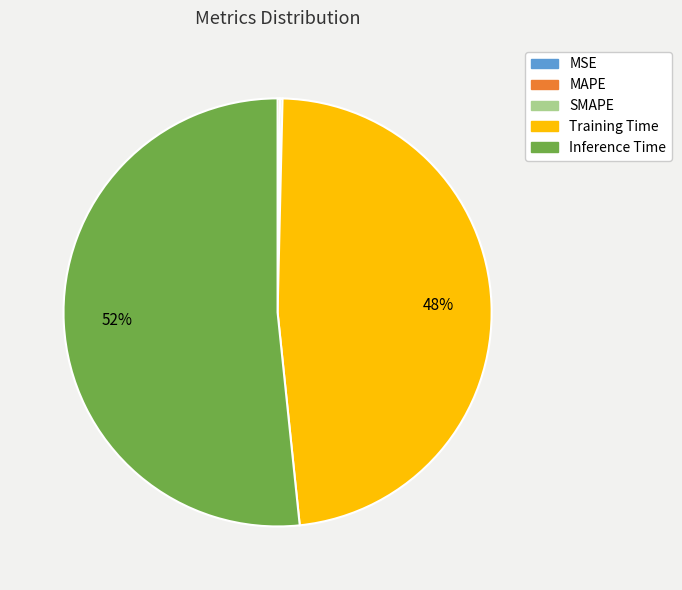

Which slice is the largest?

Inference Time